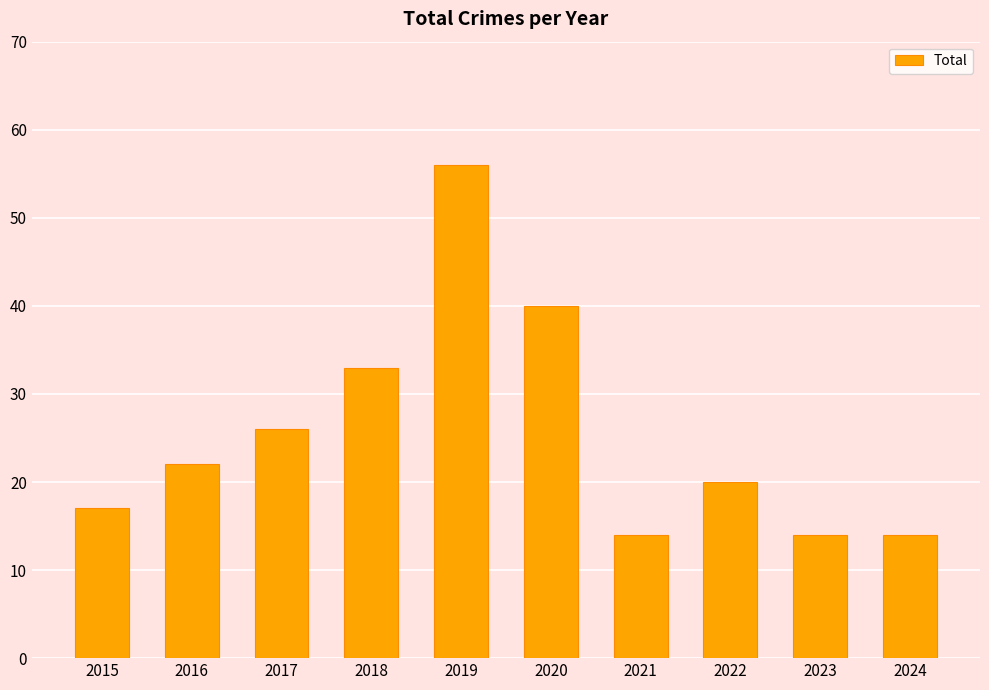

What is the change in value from 2015 to 2019?

+39